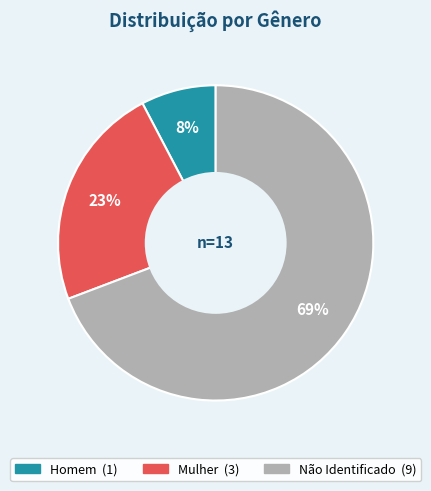

Does any single category account for the majority?

Yes